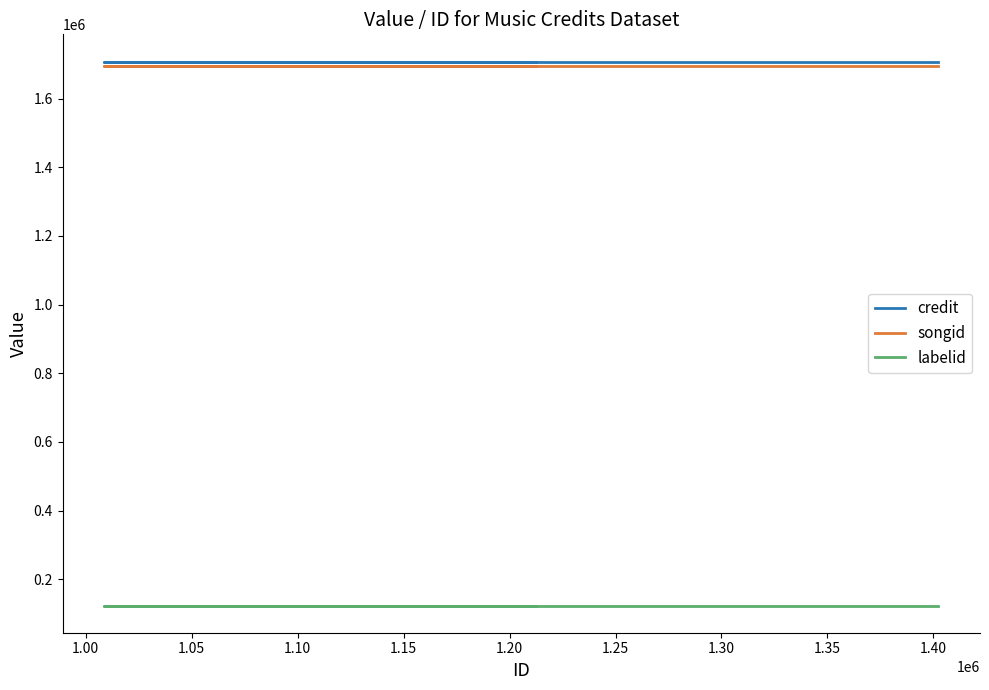

What are all the series names shown in the legend?

credit, songid, labelid